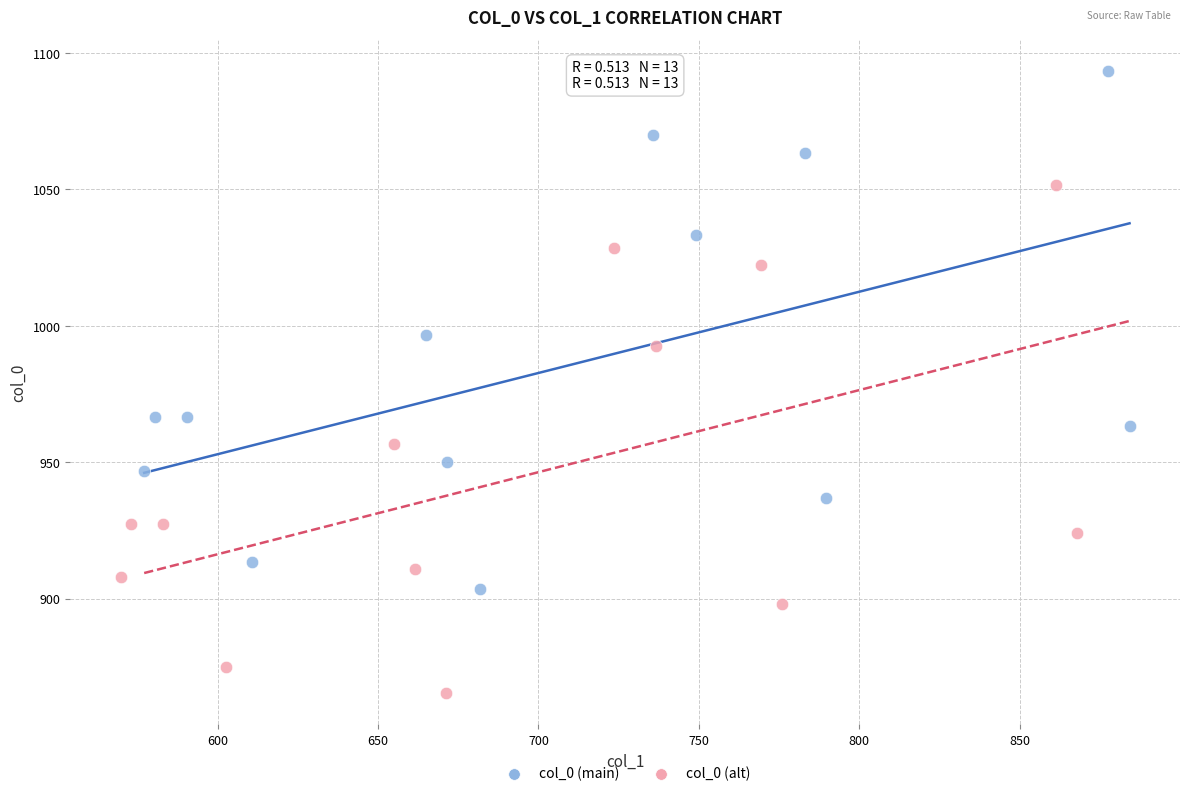

Which series reaches the minimum Y coordinate?

col_0 (alt)